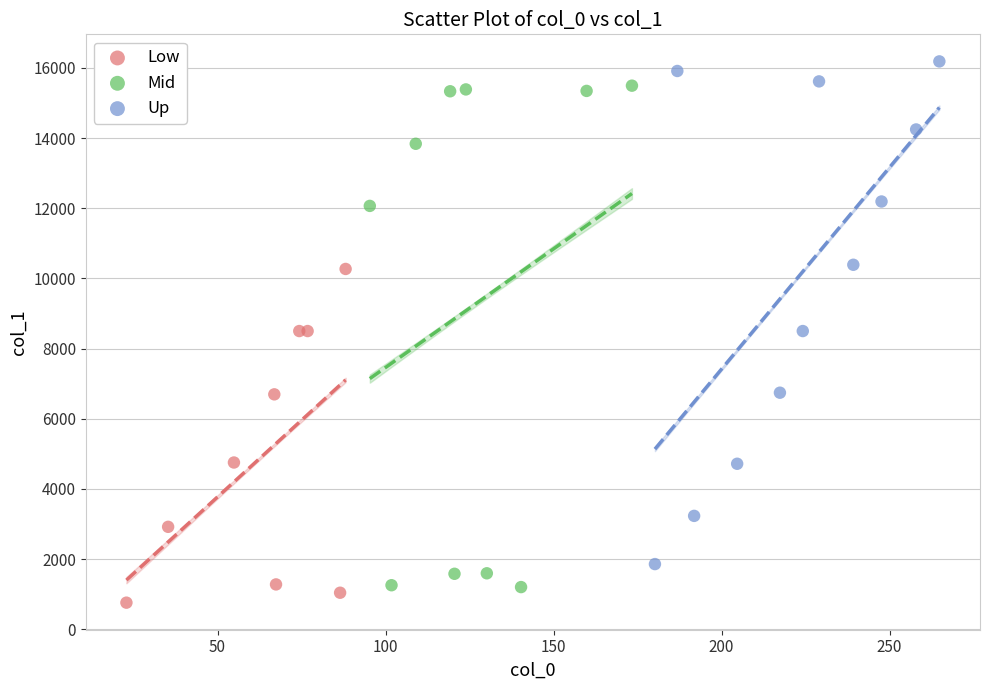

Which series reaches the maximum Y coordinate?

Up